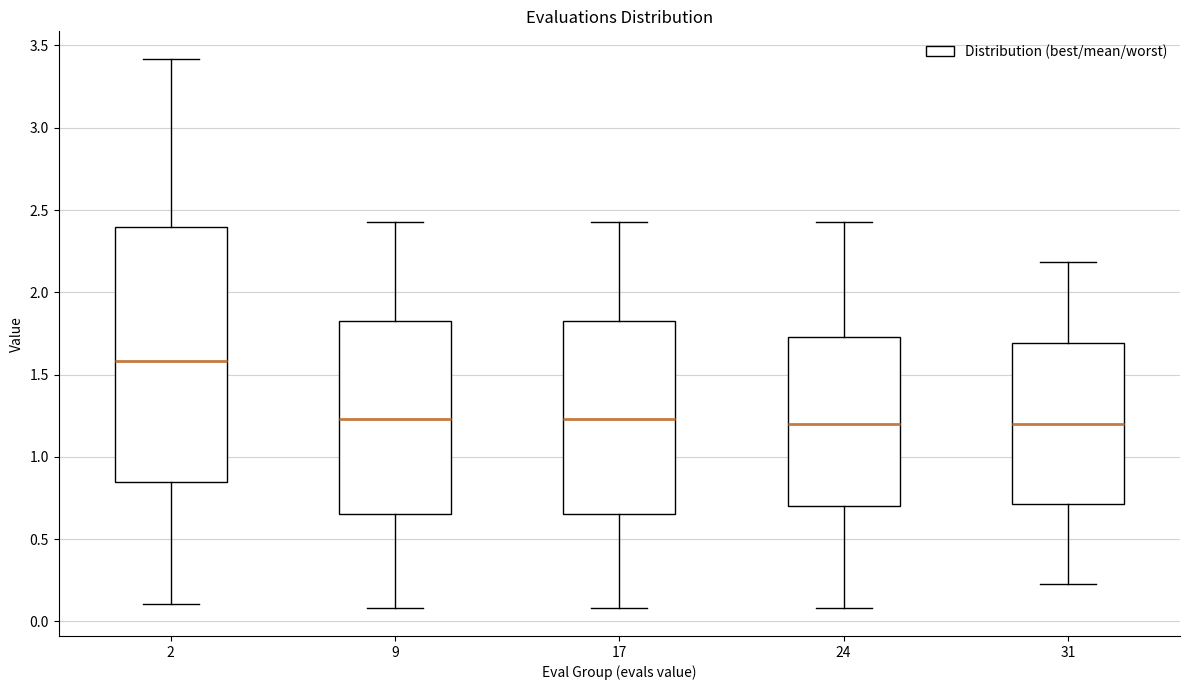

Reading left to right, transcribe this box plot: for each box, give where its median line is, the range the box spans, and where its two whiskers end, as read against the y-axis. The values are not printed on the chart, so give them approximately, as read against the axis.

2: median 1.60, box 0.85 to 2.40, whiskers 0.10 to 3.40
9: median 1.25, box 0.65 to 1.85, whiskers 0.10 to 2.45
17: median 1.25, box 0.65 to 1.85, whiskers 0.10 to 2.45
24: median 1.20, box 0.70 to 1.75, whiskers 0.10 to 2.45
31: median 1.20, box 0.70 to 1.70, whiskers 0.25 to 2.20